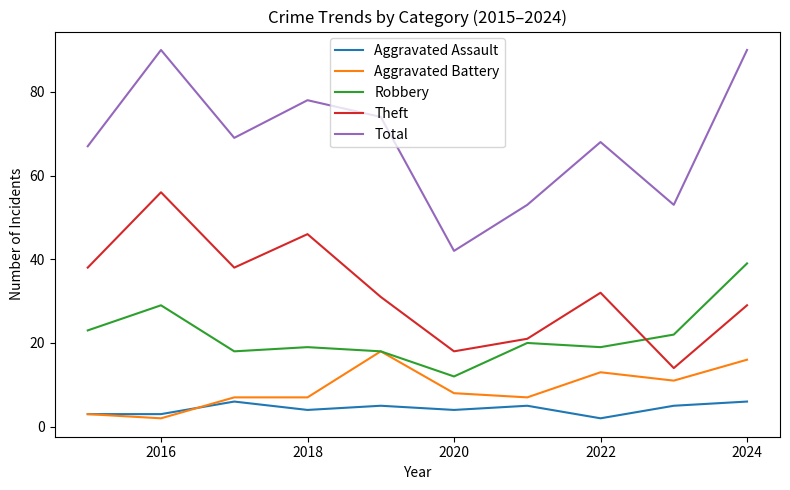

Rank the series by their maximum value, from highest to lowest.

Total, Theft, Robbery, Aggravated Battery, Aggravated Assault